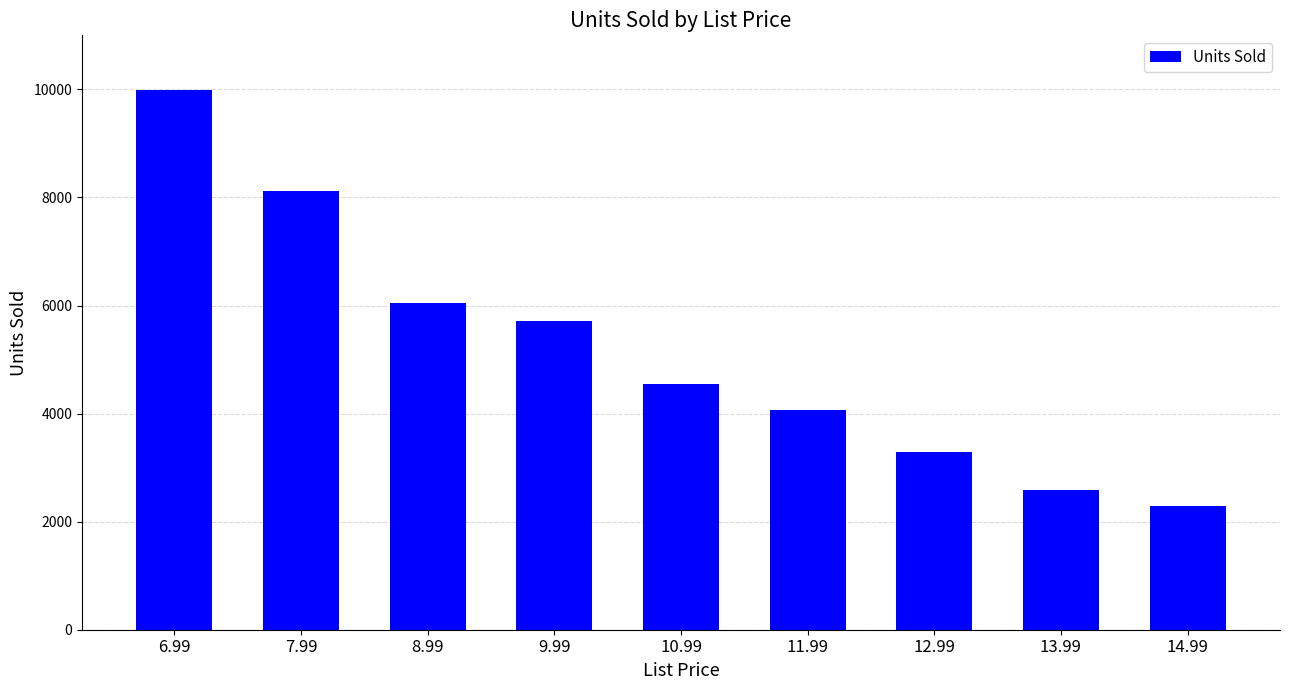

List the labels in order of value, smallest first.

14.99, 13.99, 12.99, 11.99, 10.99, 9.99, 8.99, 7.99, 6.99